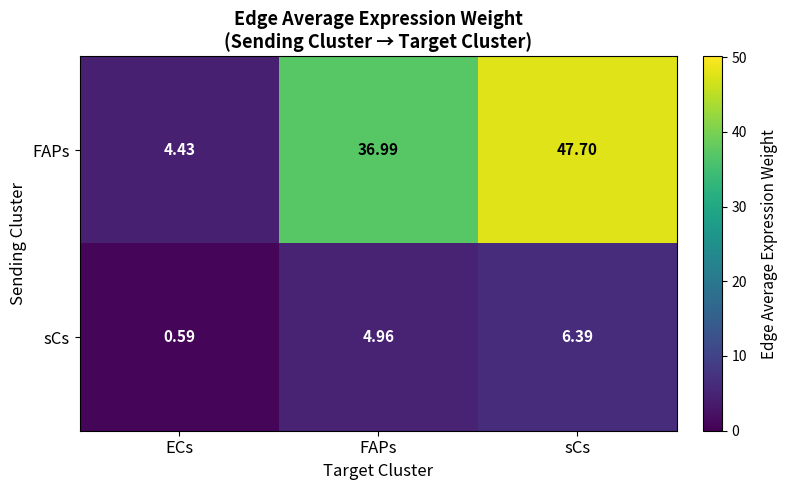

At which category does the chart reach its minimum across all series?

ECs